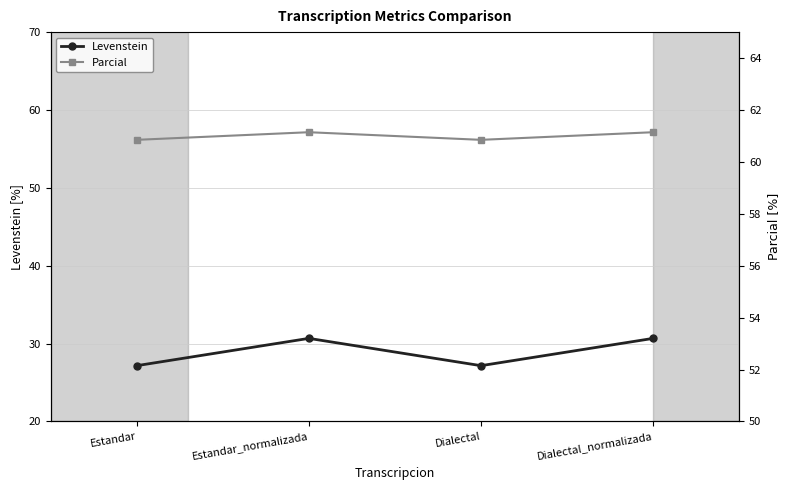

What are all the series names shown in the legend?

Levenstein, Parcial